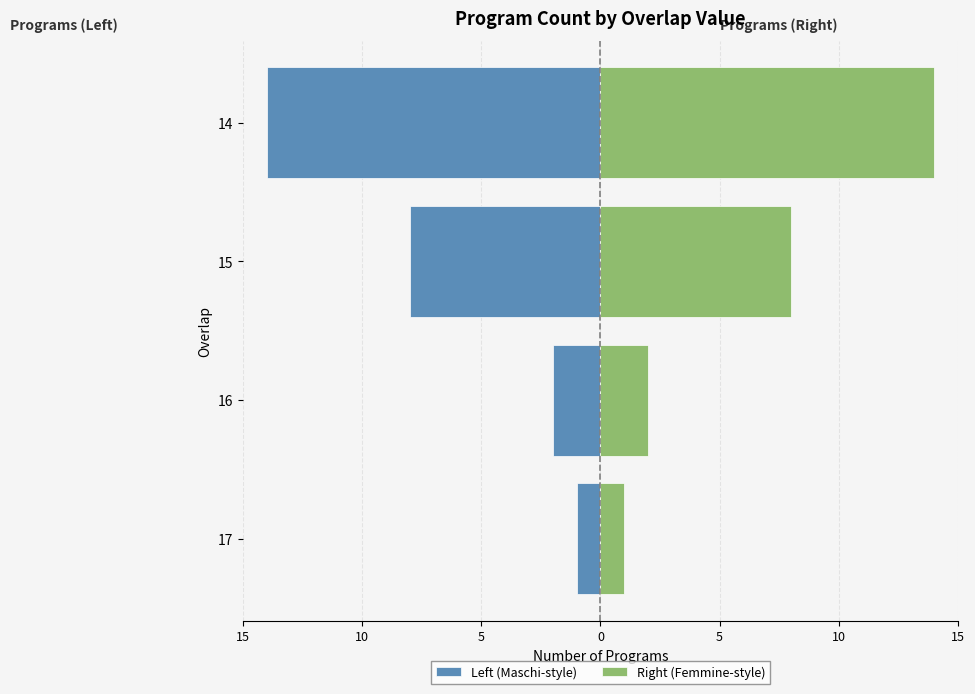

Is the value of Right (Femmine-style) at 14 greater than the value of Left (Maschi-style) at 15?

Yes